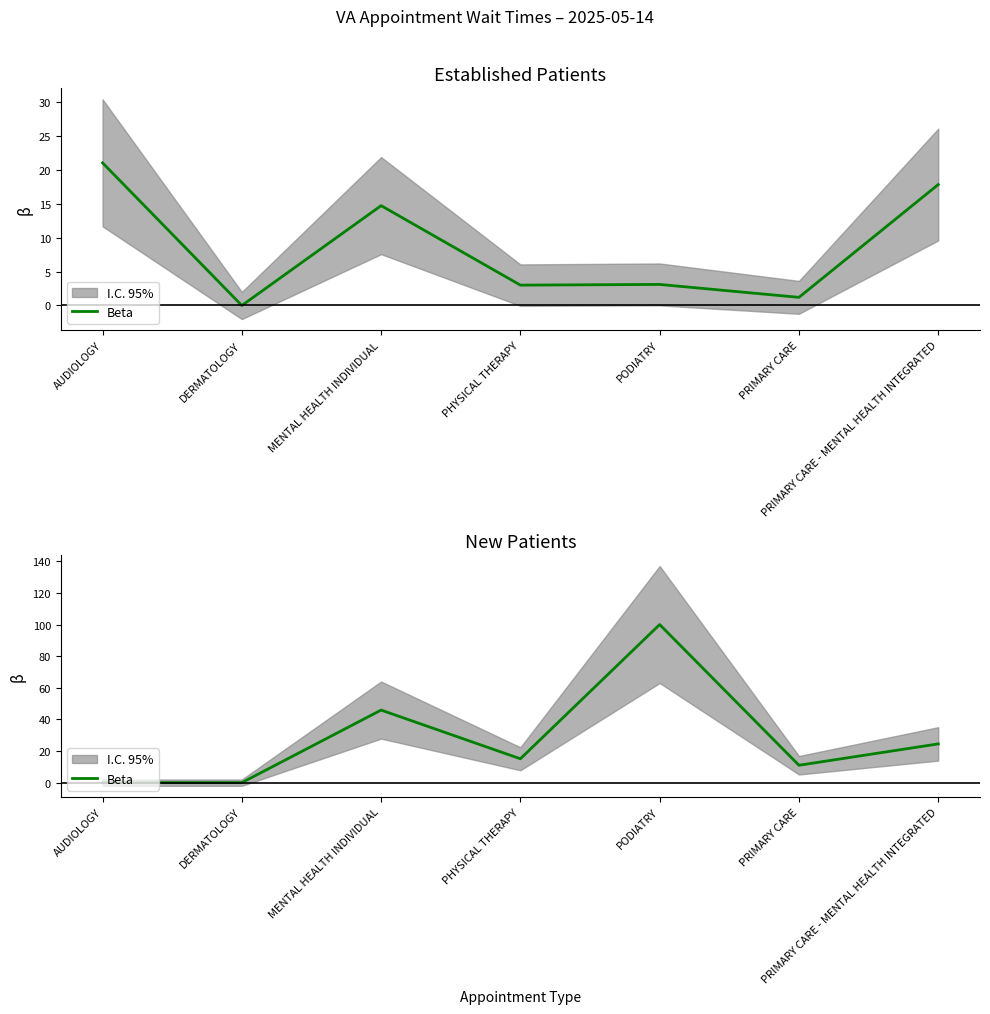

Which category has the lowest value across all series?

AUDIOLOGY